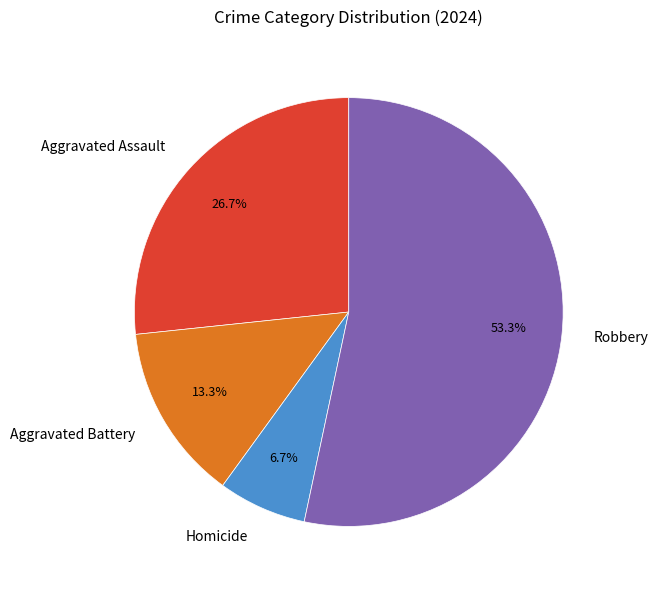

How much of the chart is everything except Aggravated Assault?

73.3%